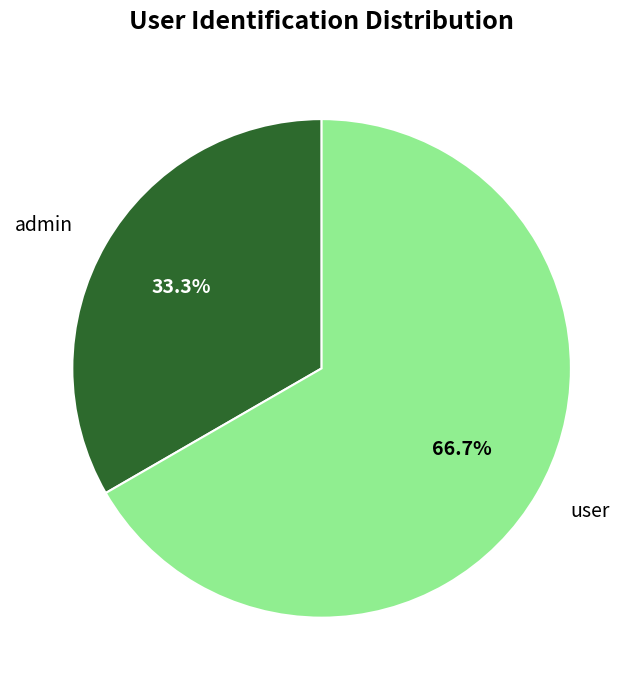

Count the number of slices in the pie.

2